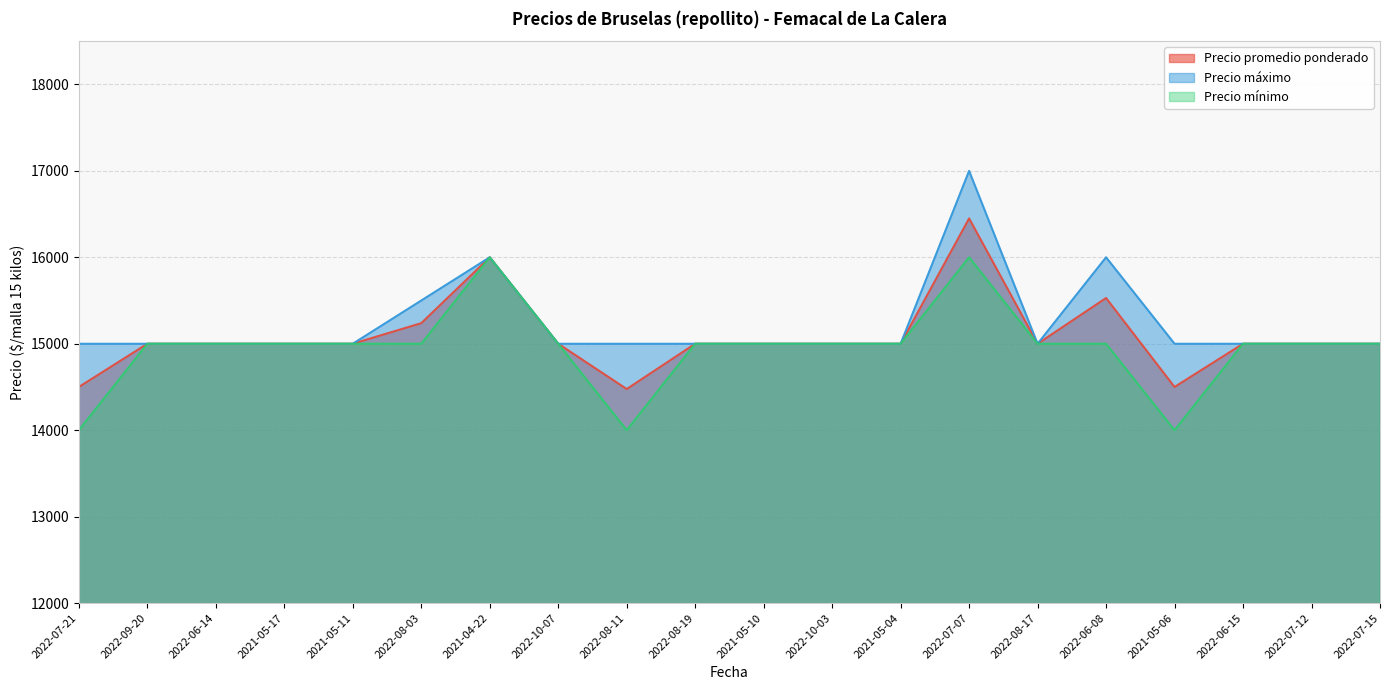

What is the maximum value shown in the chart?

17000